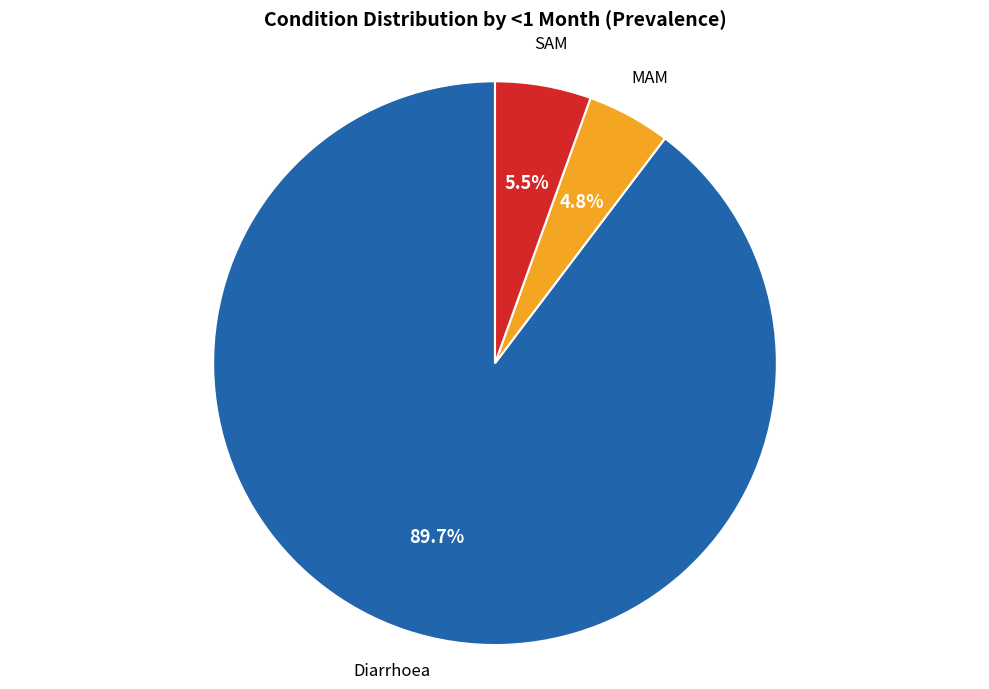

Is there a majority slice in this chart?

Yes